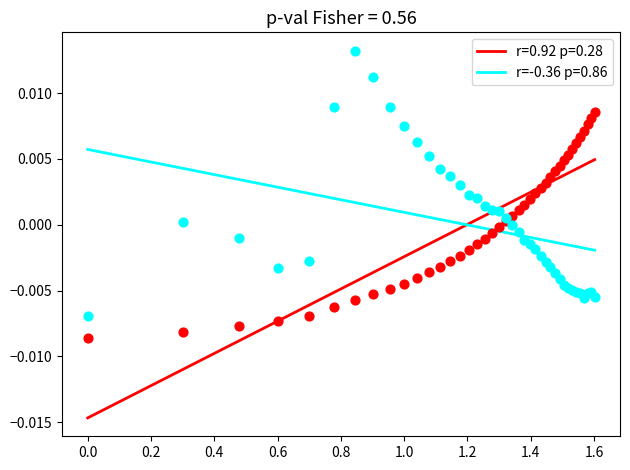

What is the X range (max minus min) for the scatter plot?

1.6